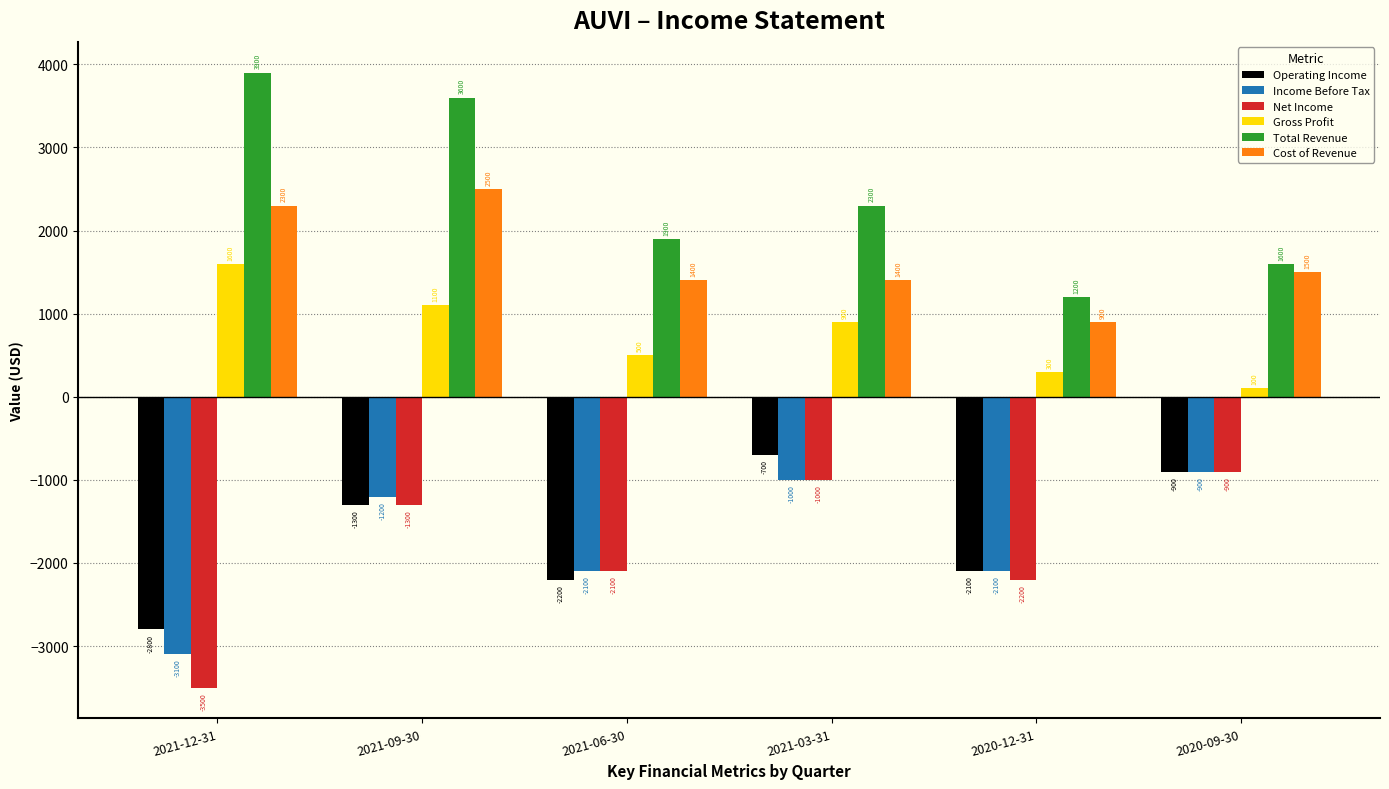

Between 2021-12-31 and 2021-09-30, which series saw the biggest shift?

Net Income